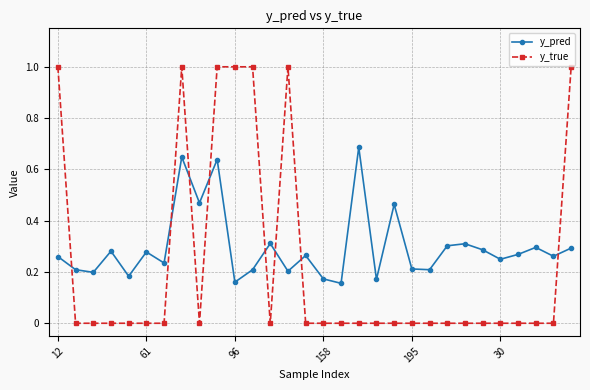

What are all the series names shown in the legend?

y_pred, y_true